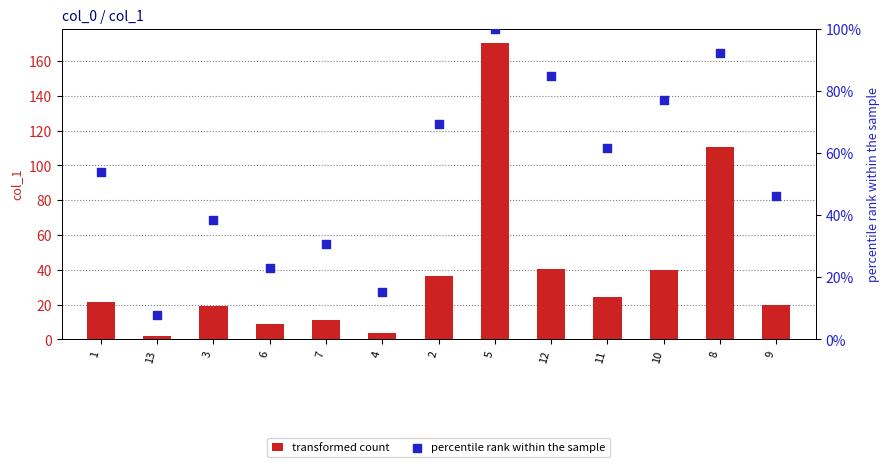

What are all the series names shown in the legend?

transformed count, percentile rank within the sample